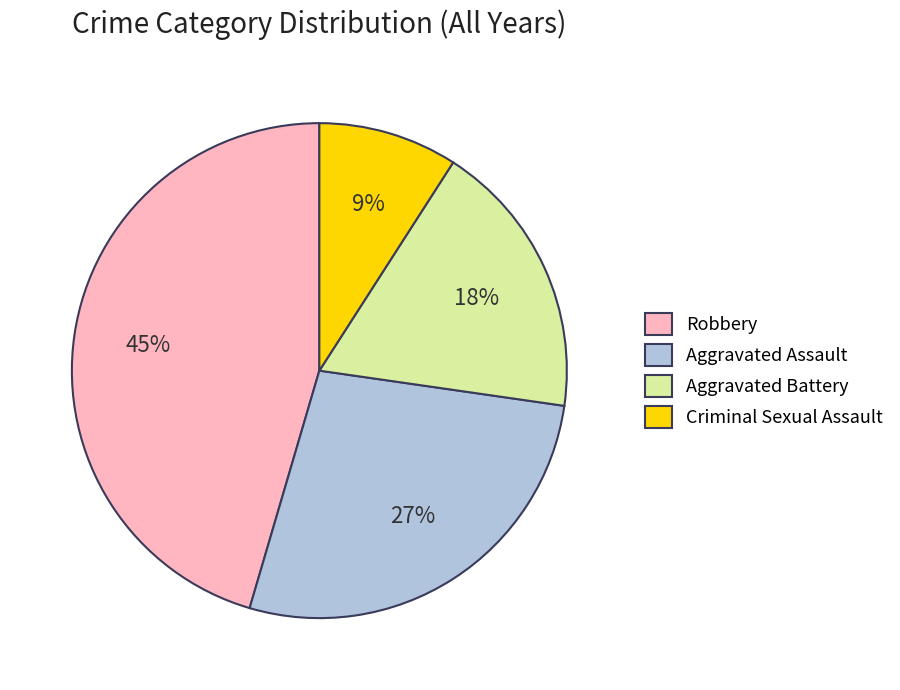

Combined, do Criminal Sexual Assault and Robbery account for over 50%?

Yes